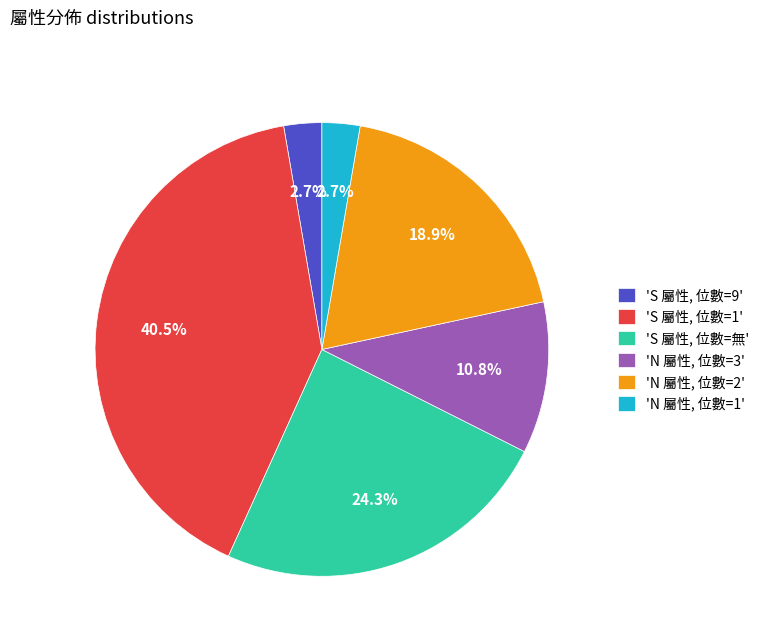

How much of the chart is everything except 'S 屬性, 位數=無'?

75.7%